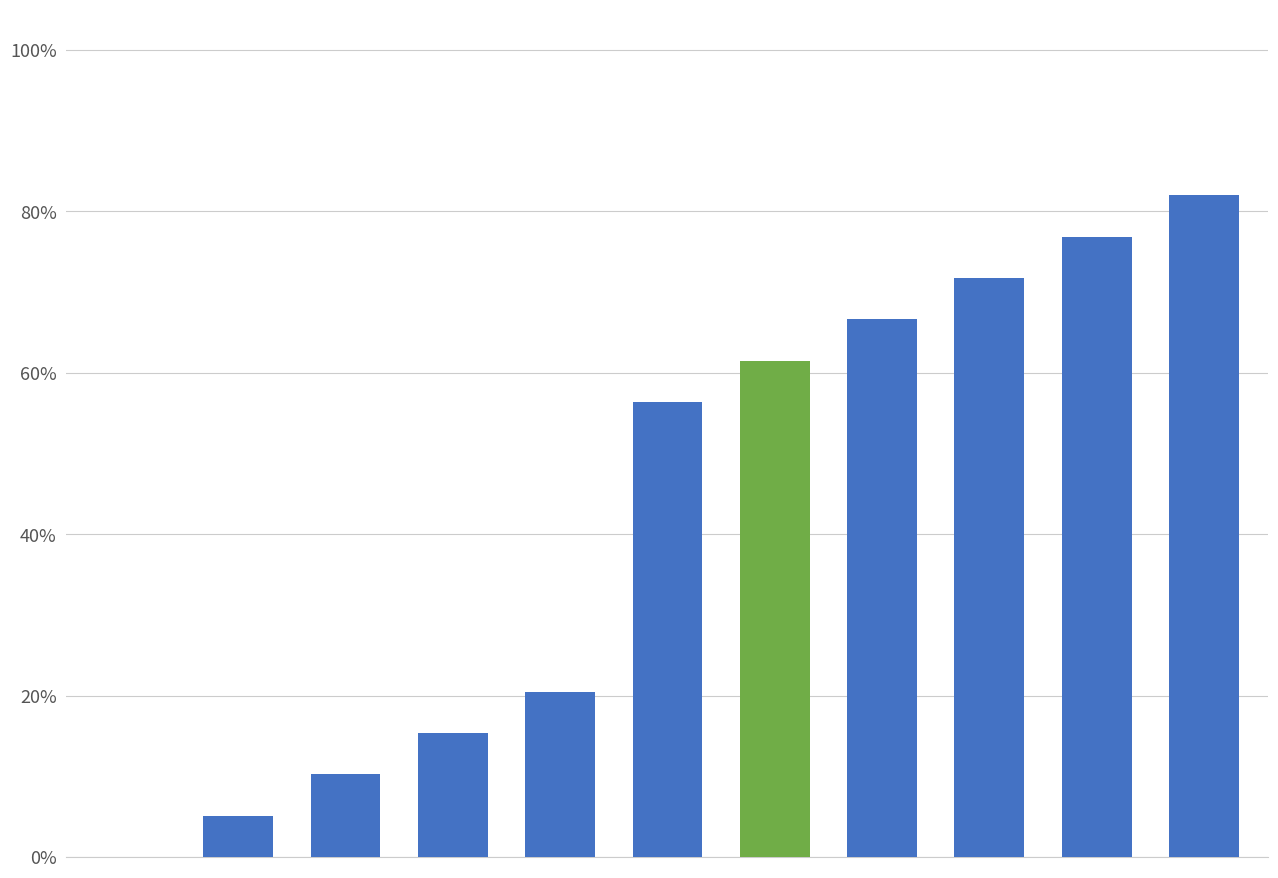

Reading left to right, transcribe all the data shown in this chart.

0=0.0	1=0.1	2=0.1	3=0.2	4=0.2	5=0.6	6=0.6	7=0.7	8=0.7	9=0.8	10=0.8